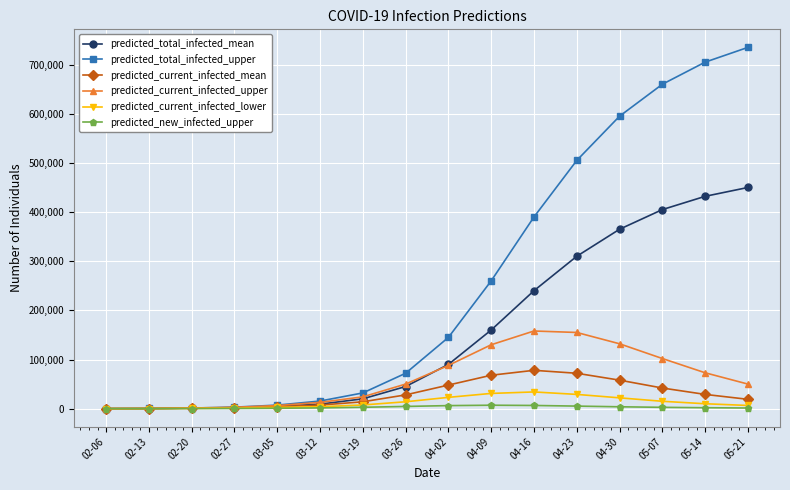

What is the label of the 5th point from the left?

03-05